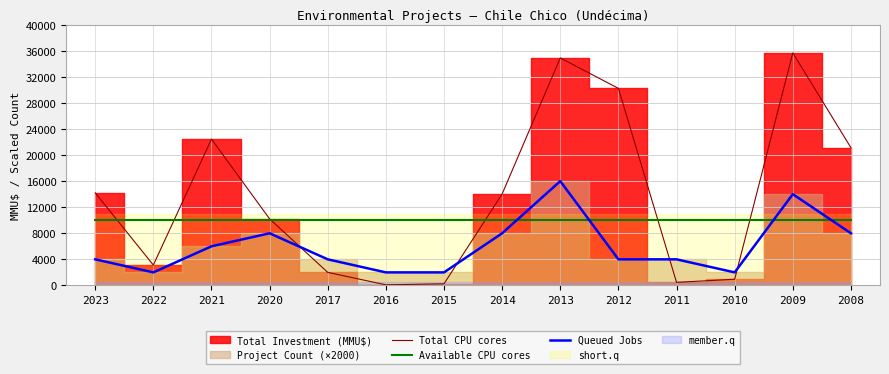

Which category has the highest value in the Queued Jobs series?

2013